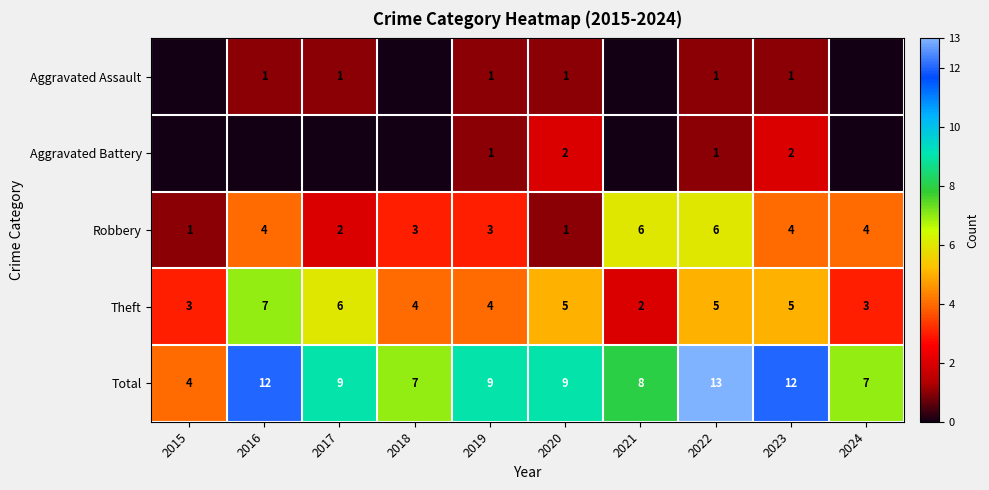

Is the value of Theft at 2020 greater than the value of Aggravated Battery at 2019?

Yes